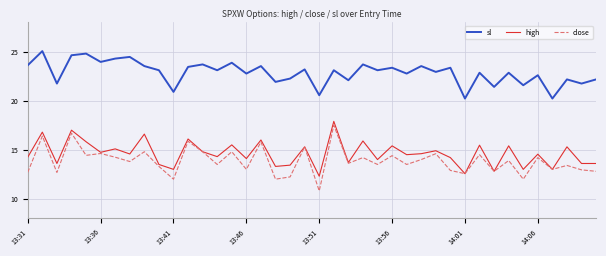

Which series has the largest total across all categories?

sl